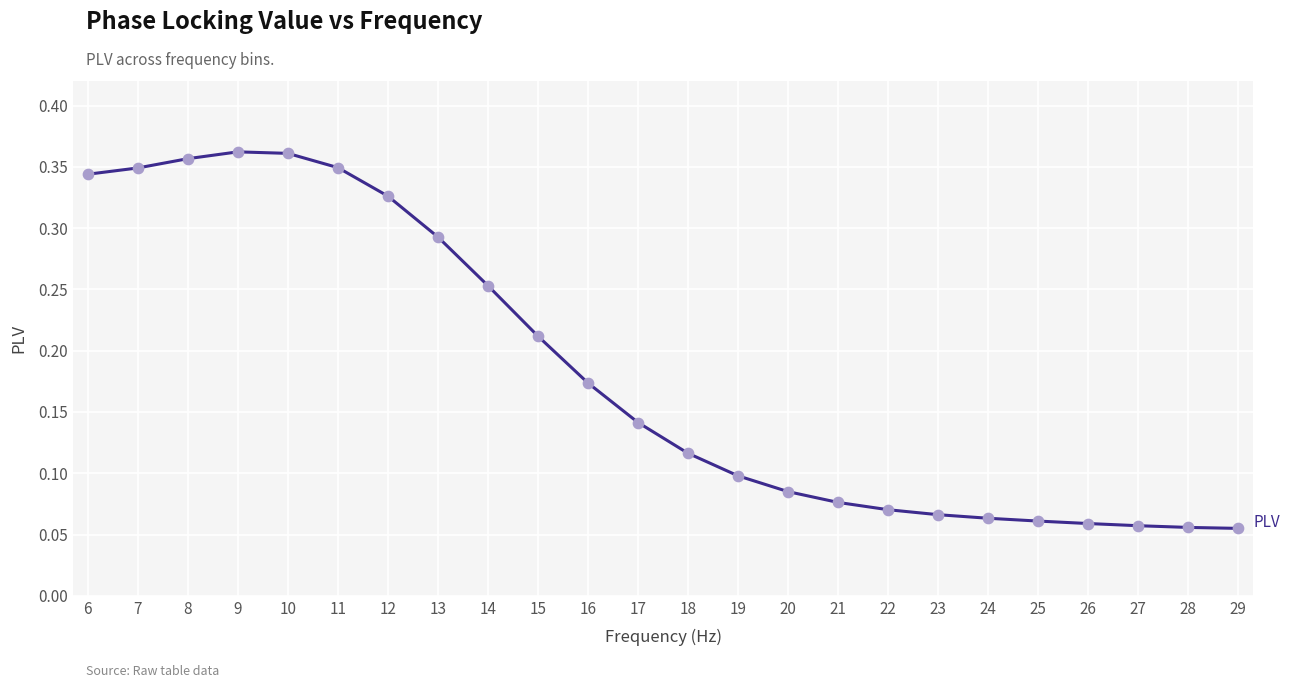

Which has a higher value, 15 or 18?

15